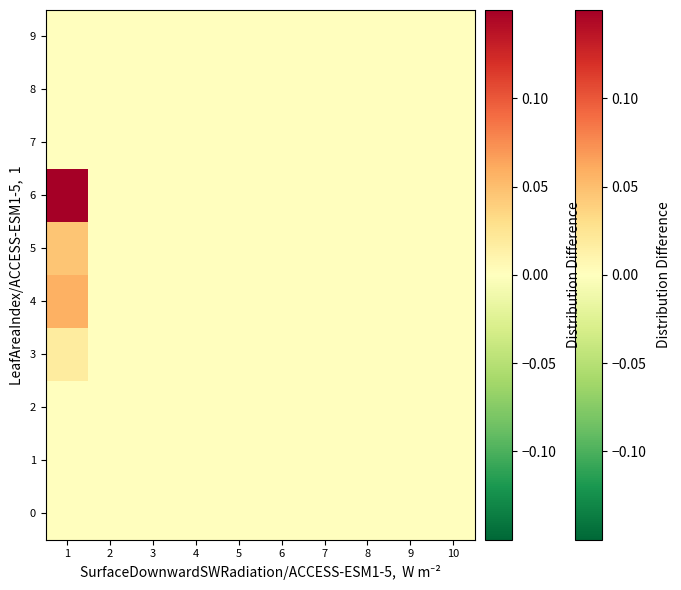

Between 1 and 9, which series saw the biggest shift?

6